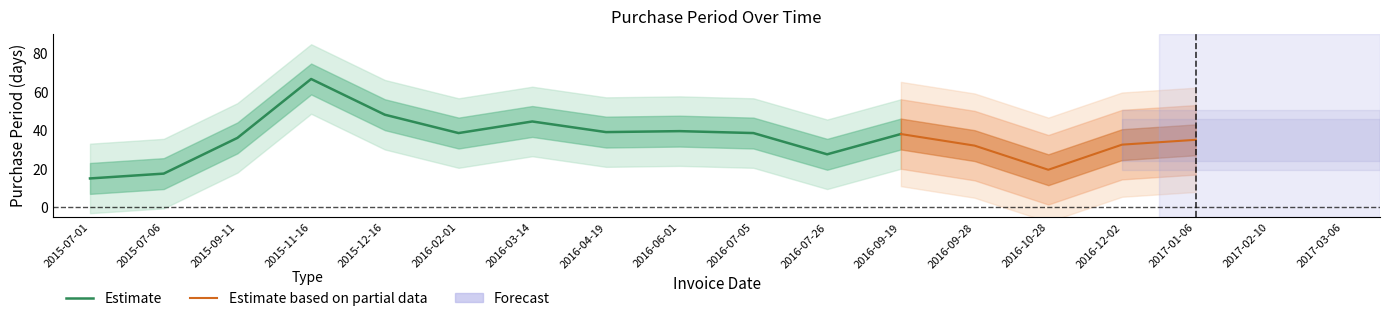

Is it true that the value at 2016-02-01 is 16?

False